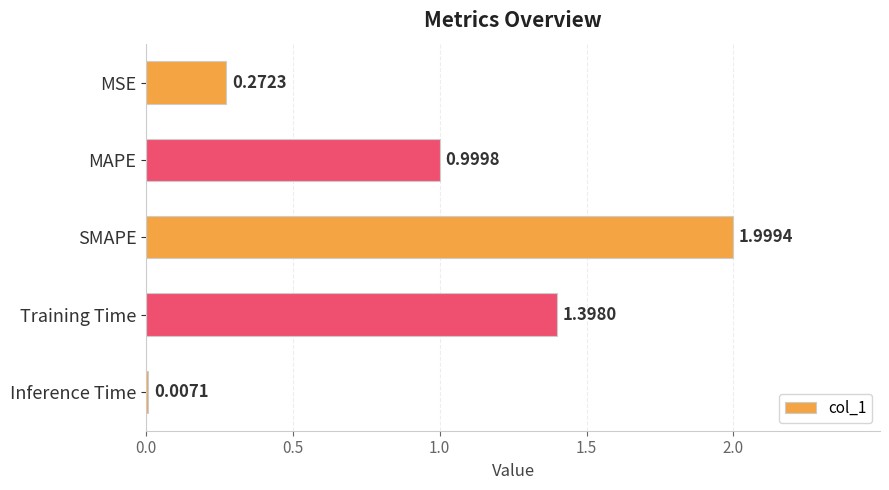

What is the sum of the values at SMAPE and Training Time?

3.4